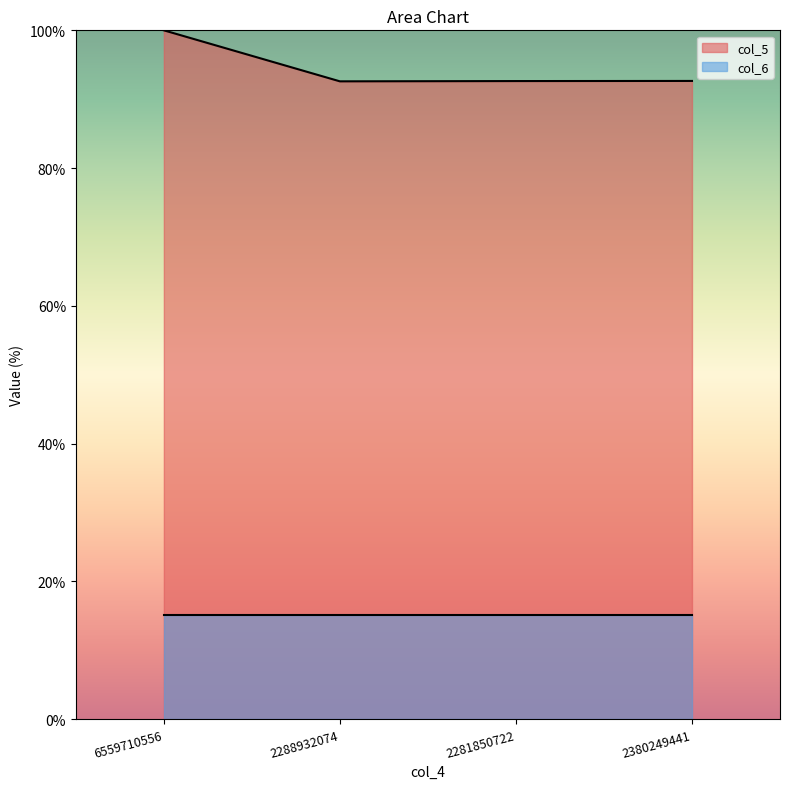

True or false: the data shows 100.0 at 6559710556.

True